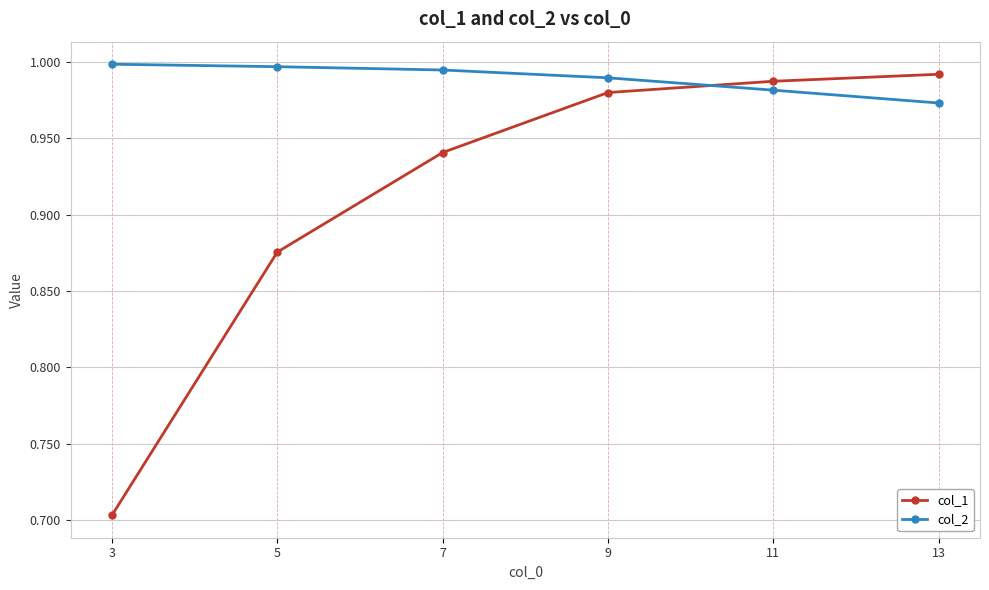

The col_1 series shows 0.7 at 7. True or false?

False